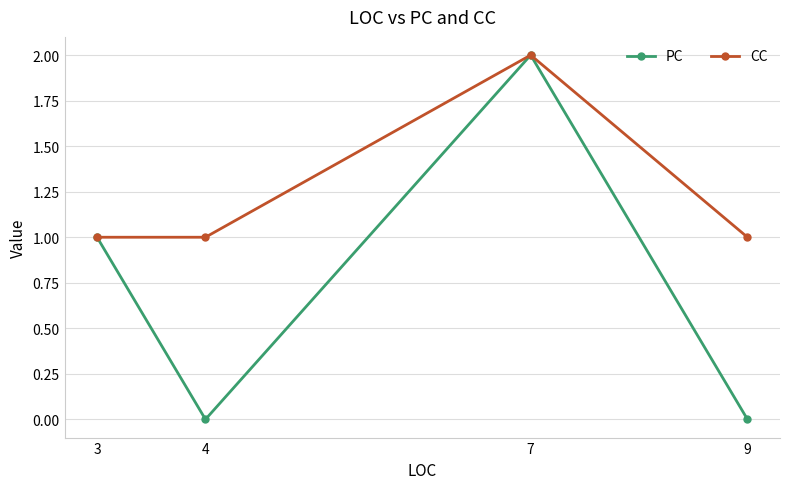

How many interior local valleys does the PC series have?

1